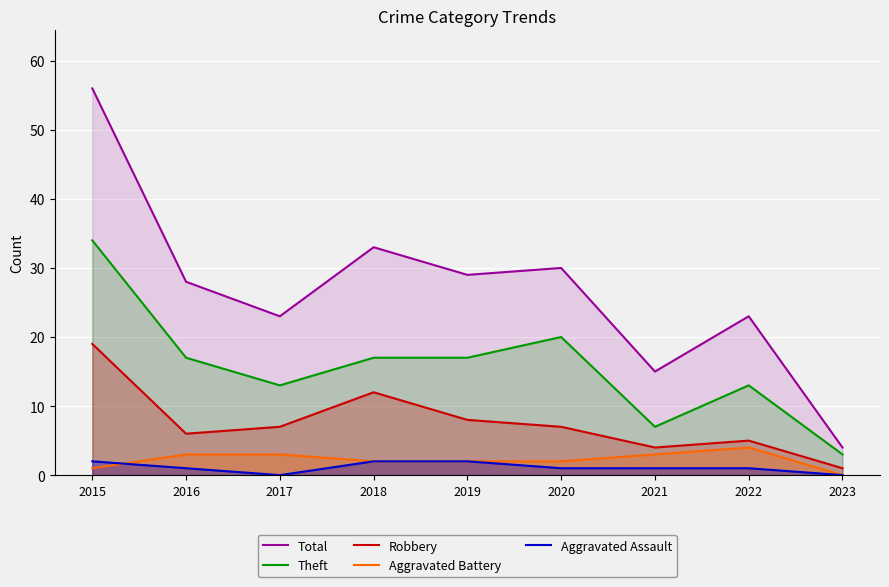

True or false: Robbery has more than 2 points higher than both neighbors.

False